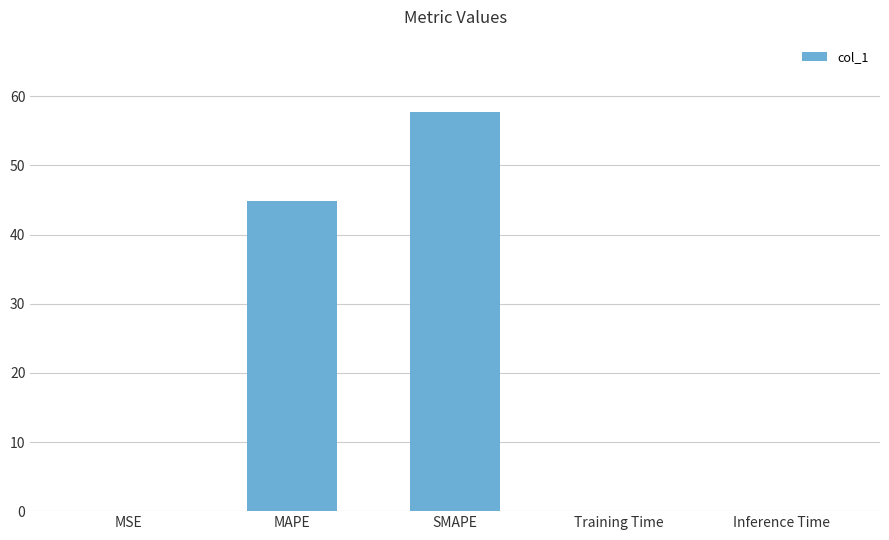

True or false: the data shows 65.7 at MAPE.

False